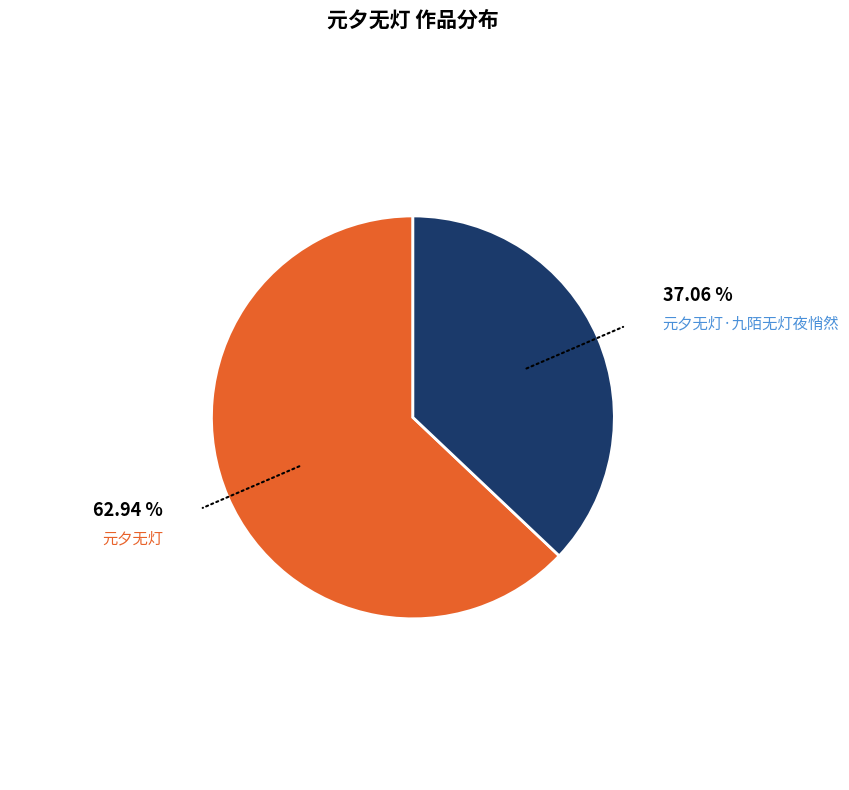

Is it true that 元夕无灯 is 51% of the pie?

False